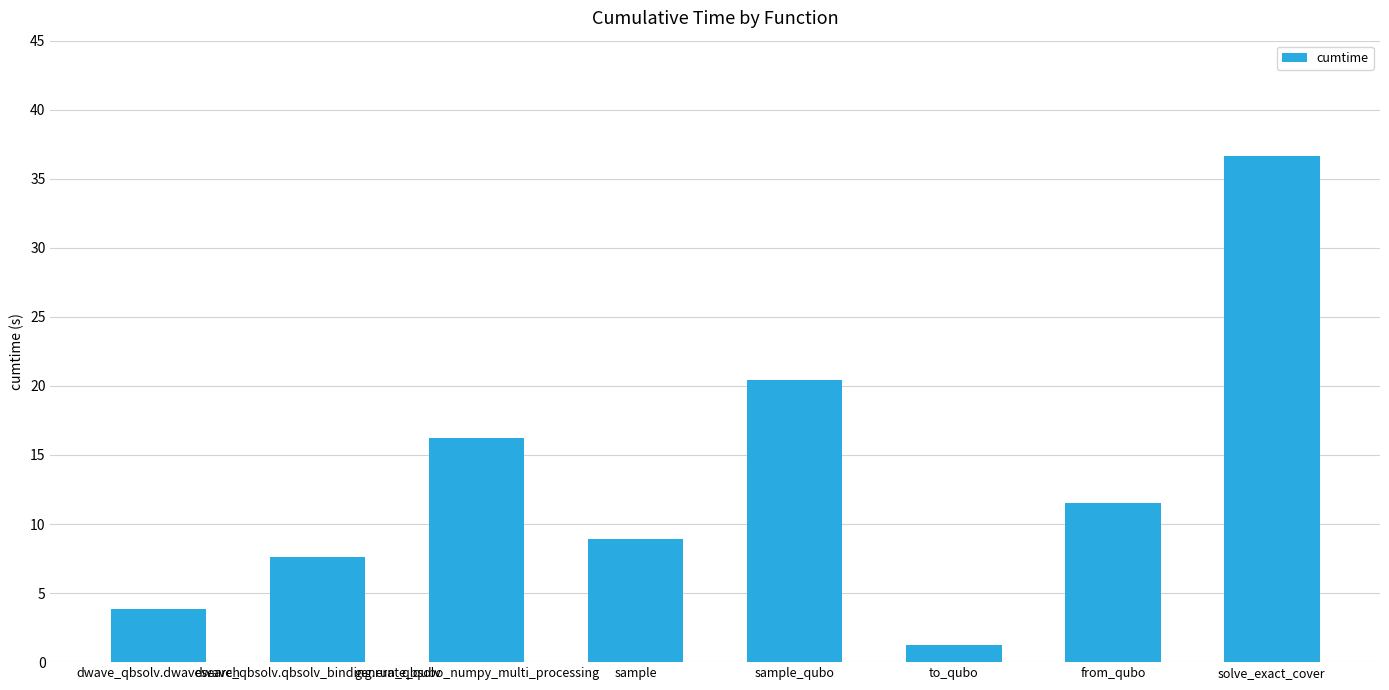

What is the maximum value shown in the chart?

36.7